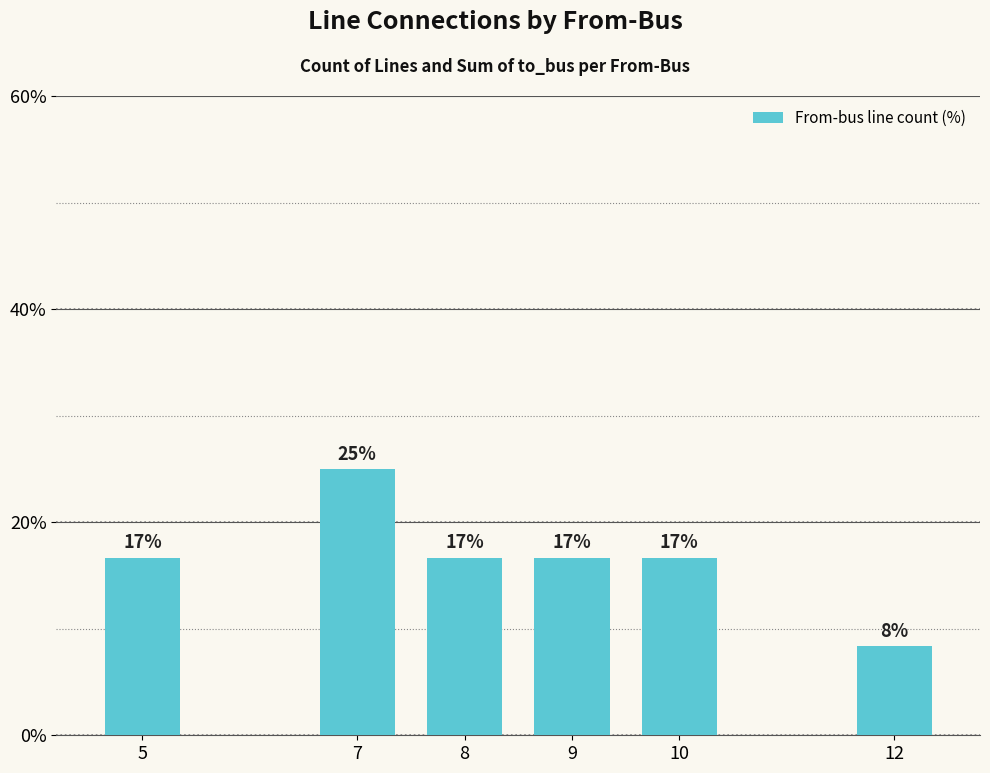

What is the value of the 2nd bar from the left?

25.0